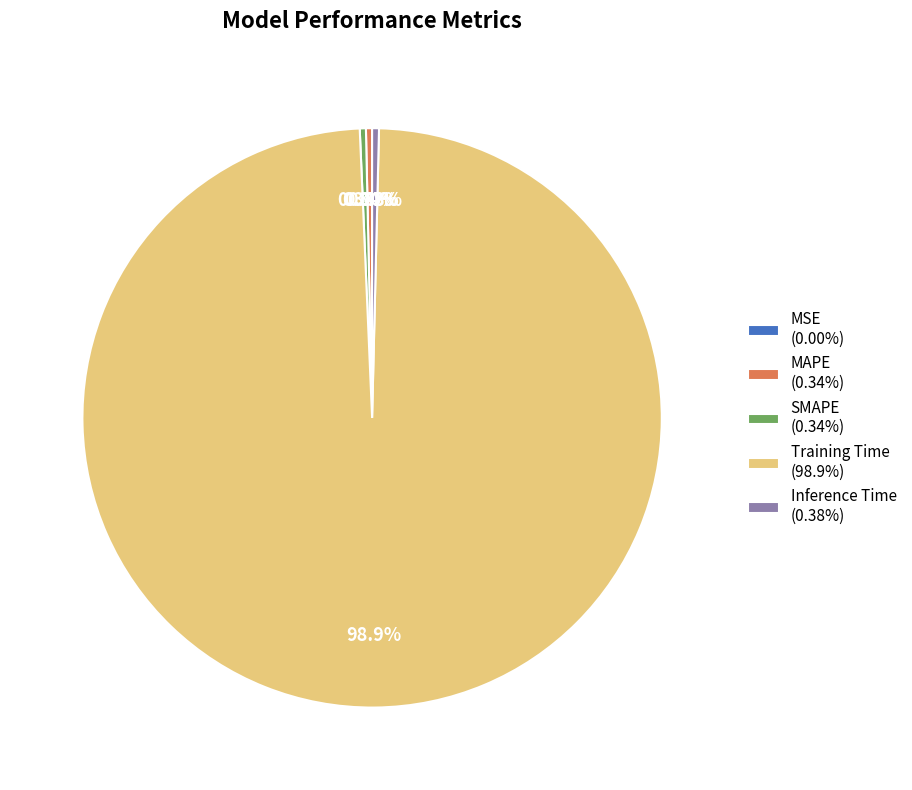

Do MAPE (0.34%) and Inference Time (0.38%) together represent more than half of the pie?

No